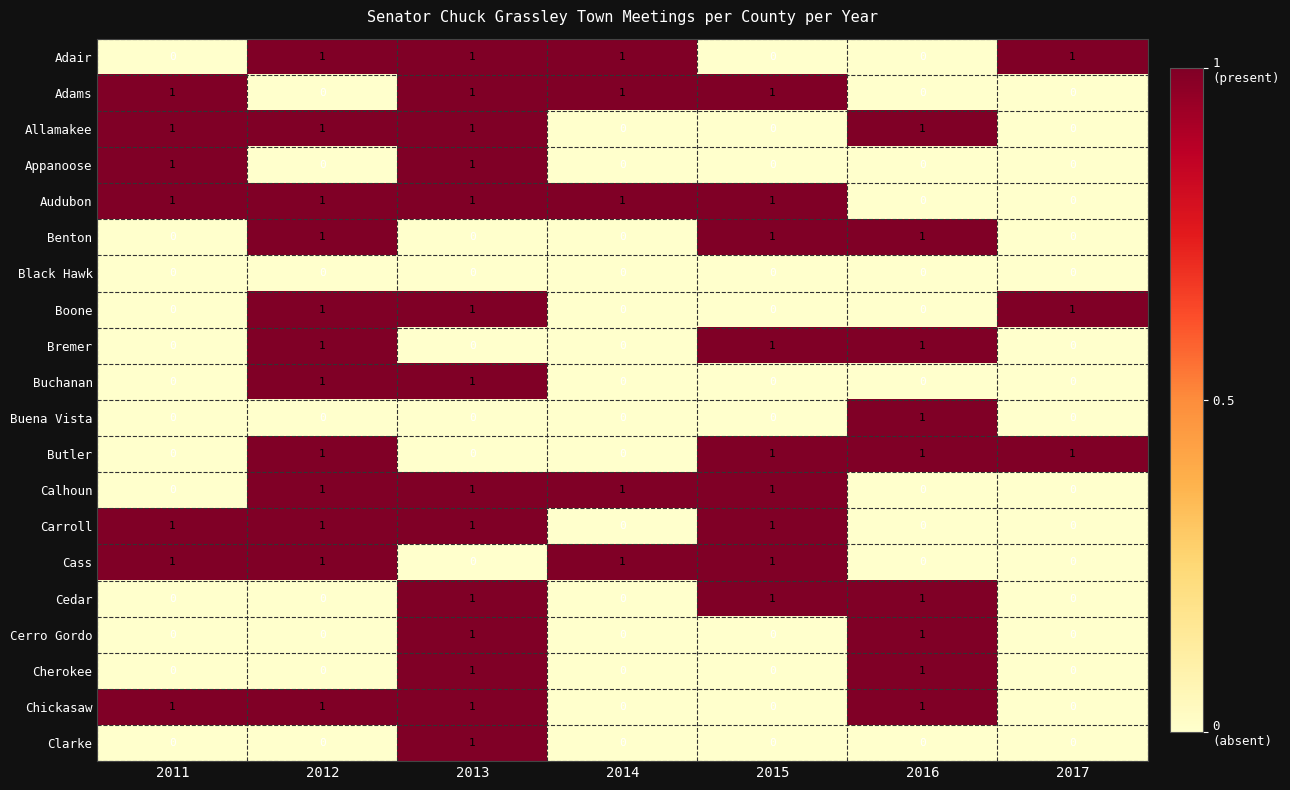

Which series has the largest total across all categories?

Audubon